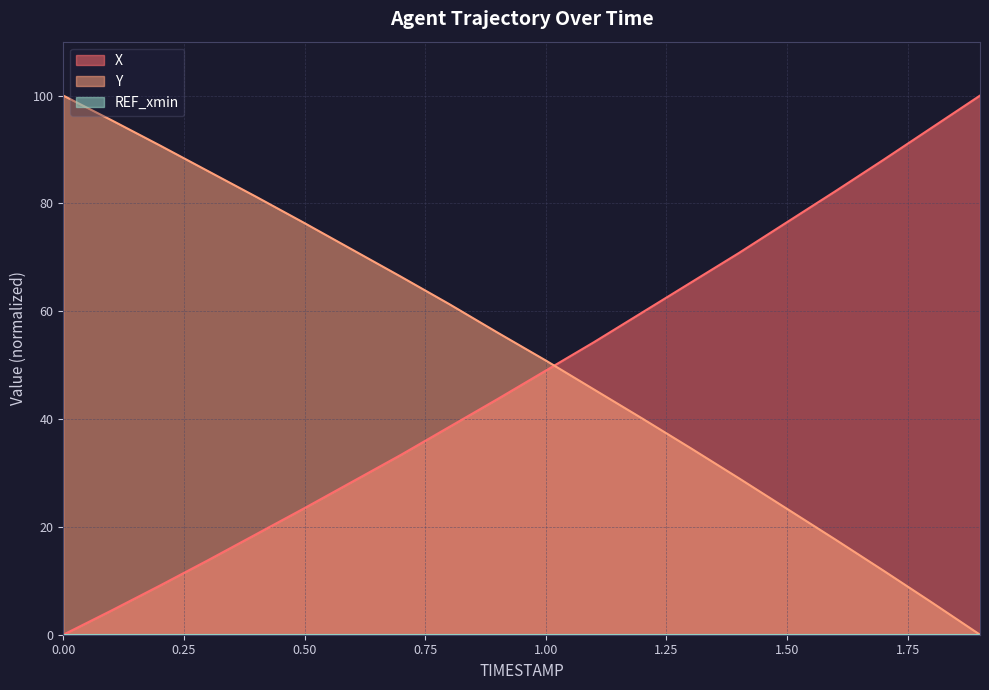

Read the X value at 1.2.

59.8